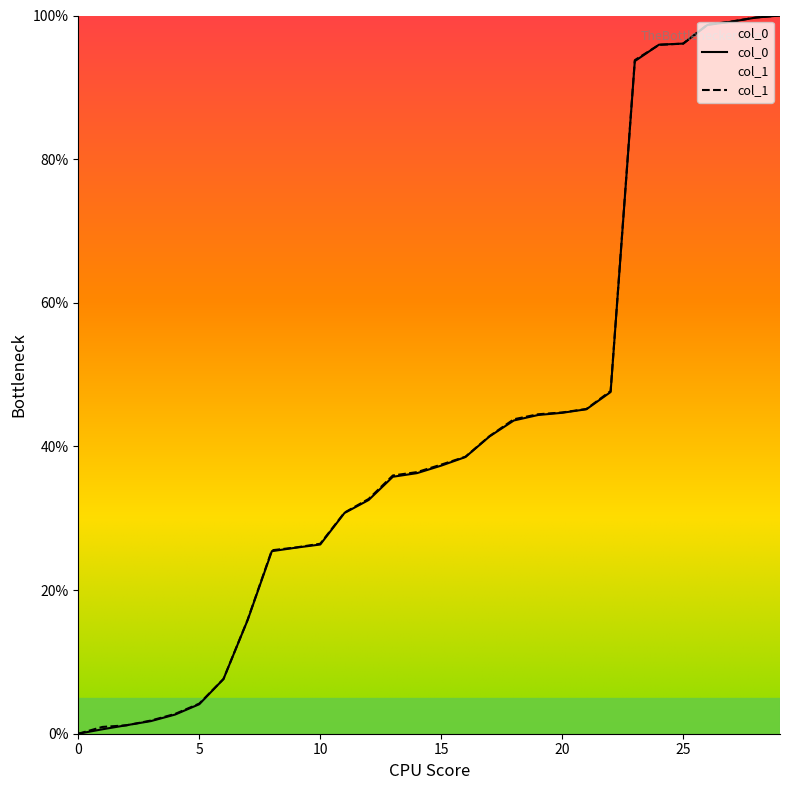

What is the greatest value displayed?

100.0